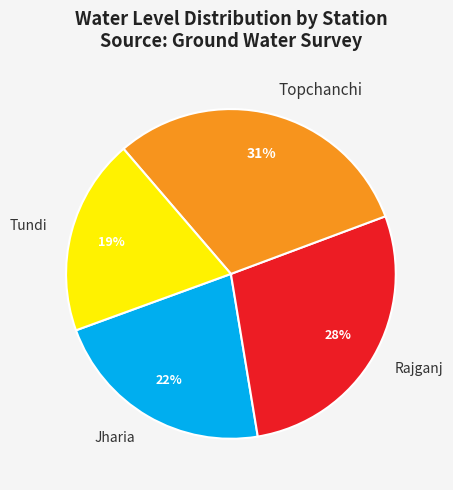

Between Topchanchi and Rajganj, which is larger?

Topchanchi